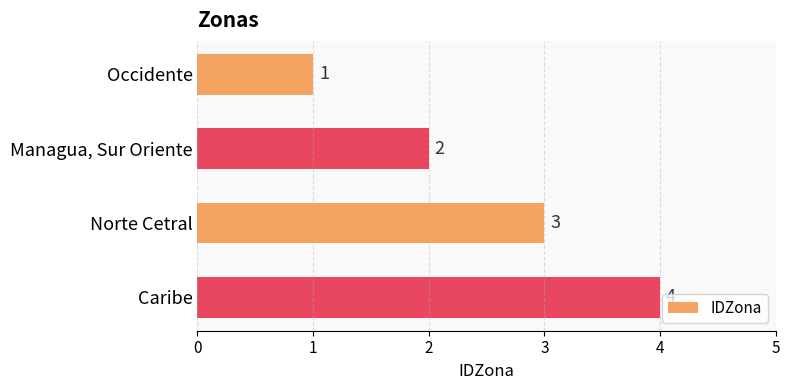

How many categories are shown in the chart?

4